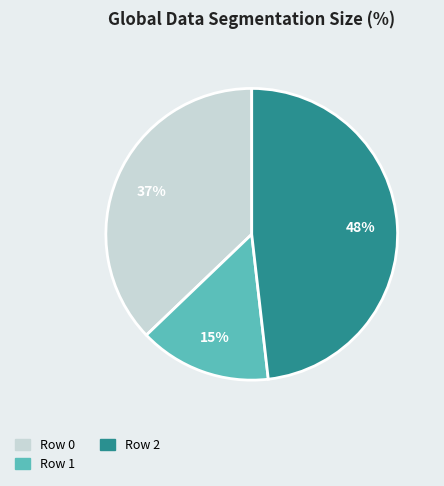

Does any single category account for the majority?

No